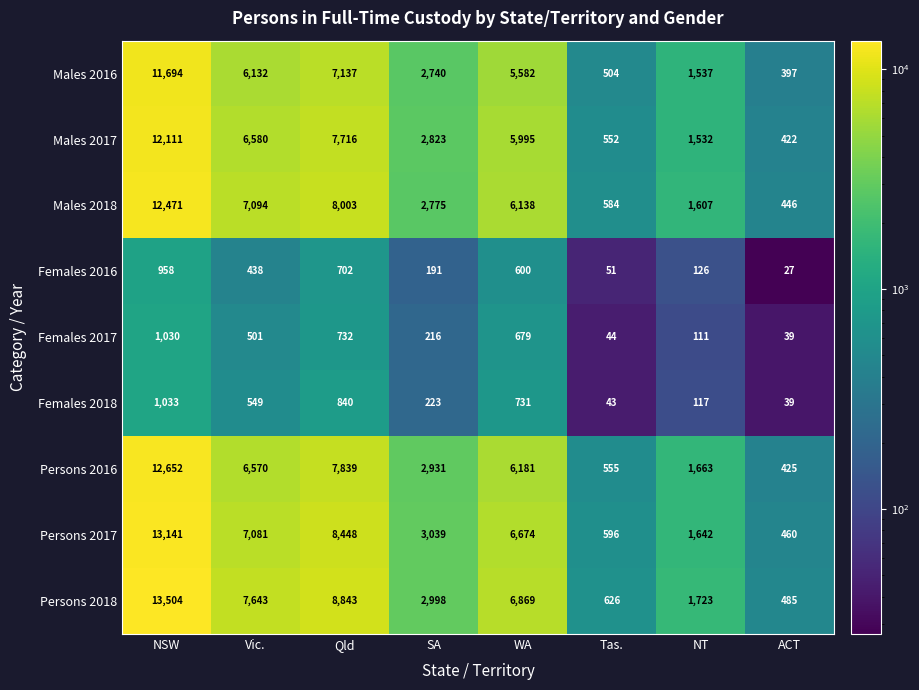

Rank the series at Qld from lowest to highest value.

Females 2016, Females 2017, Females 2018, Males 2016, Males 2017, Persons 2016, Males 2018, Persons 2017, Persons 2018